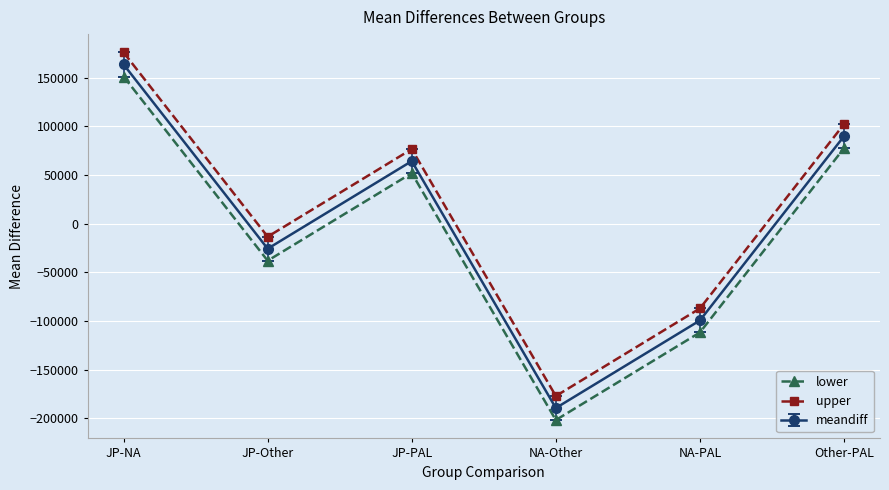

What is the label of the 5th point from the right?

JP-Other